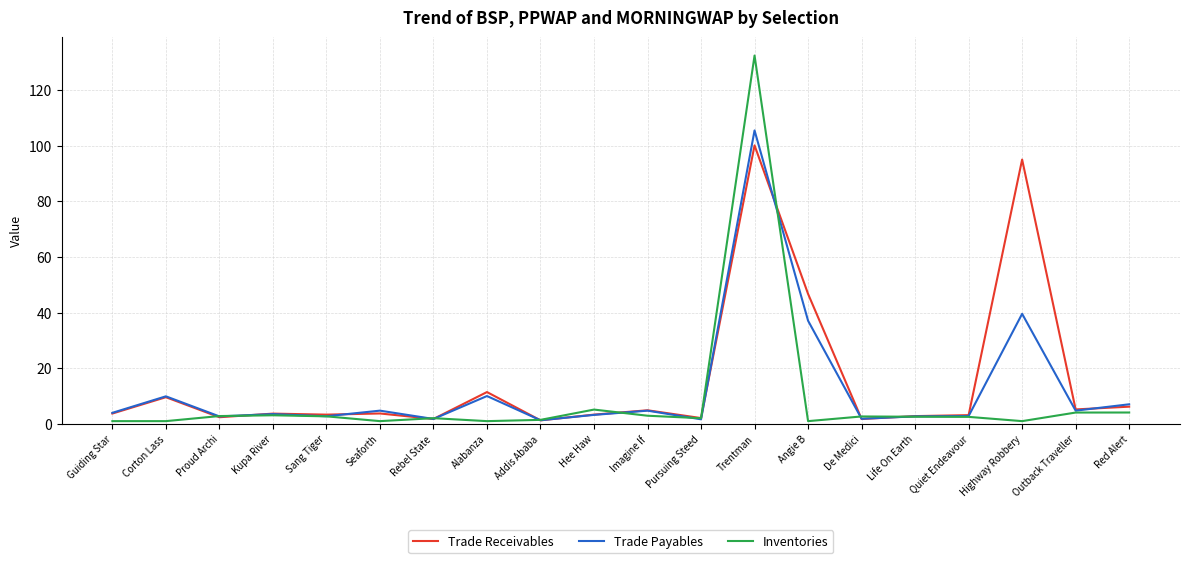

Which category has the highest value across all series?

Trentman